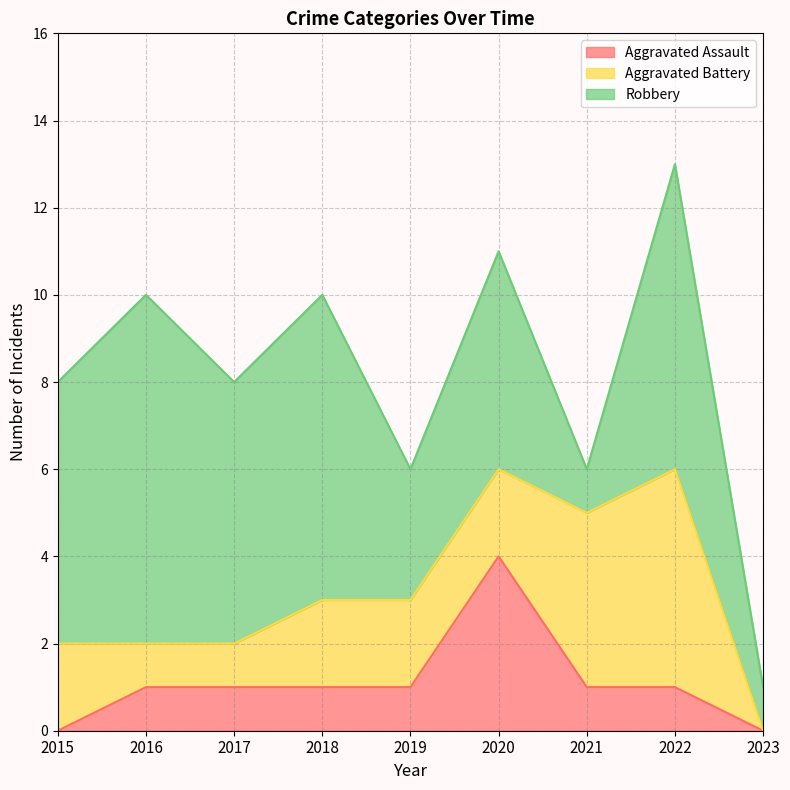

What is the total value across all series at 2016?

10